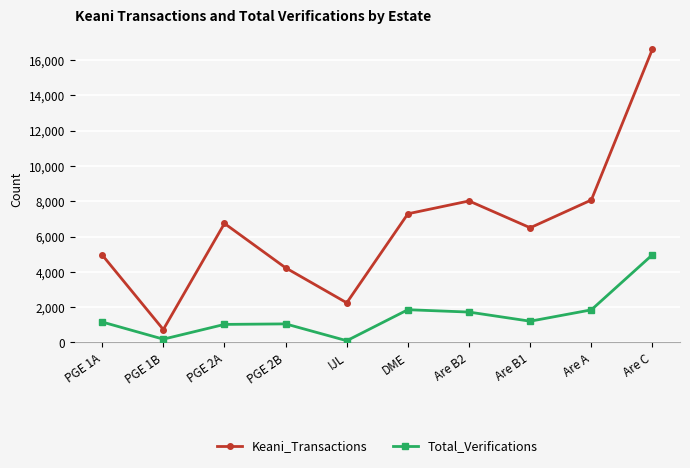

Is it true that Keani_Transactions equals 8072 at Are A?

True